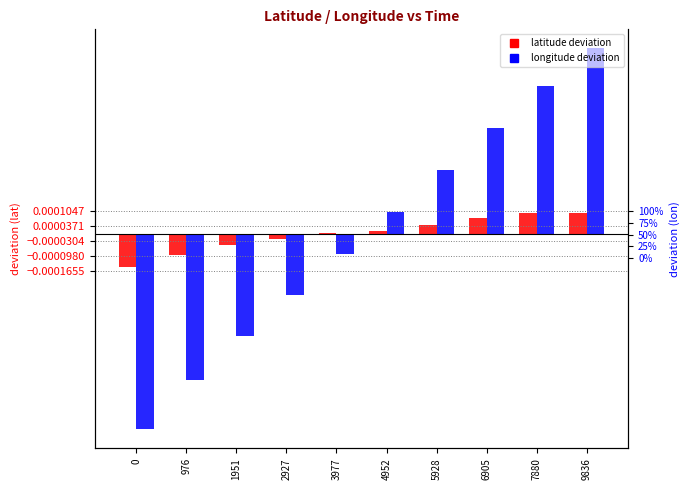

What are all the series names shown in the legend?

latitude, longitude